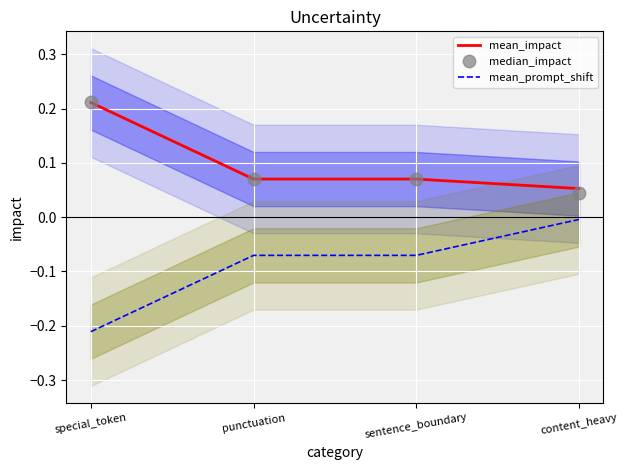

What is the label of the 4th point from the right?

special_token